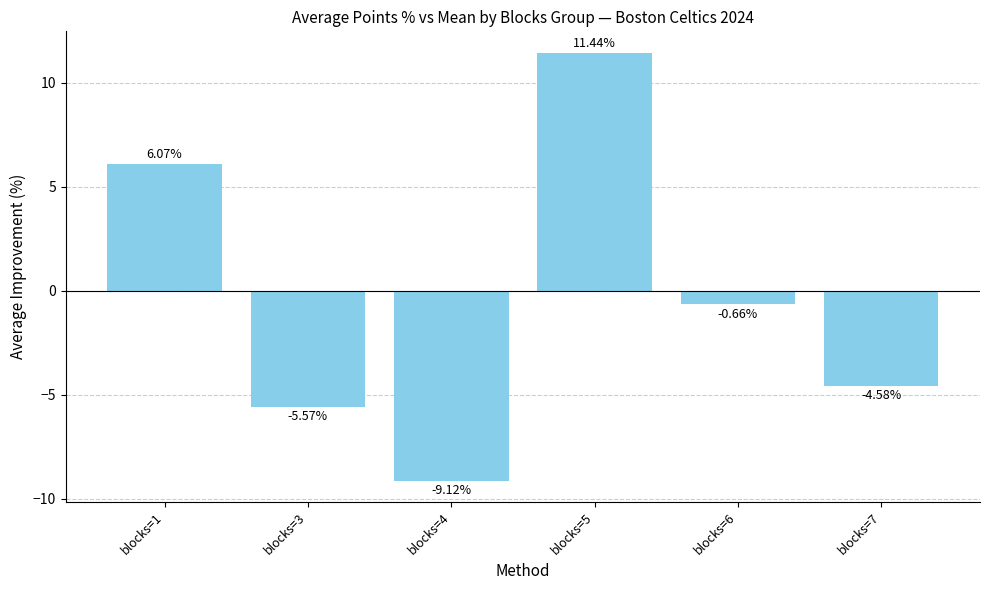

True or false: the data shows -2.7 at blocks=3.

False